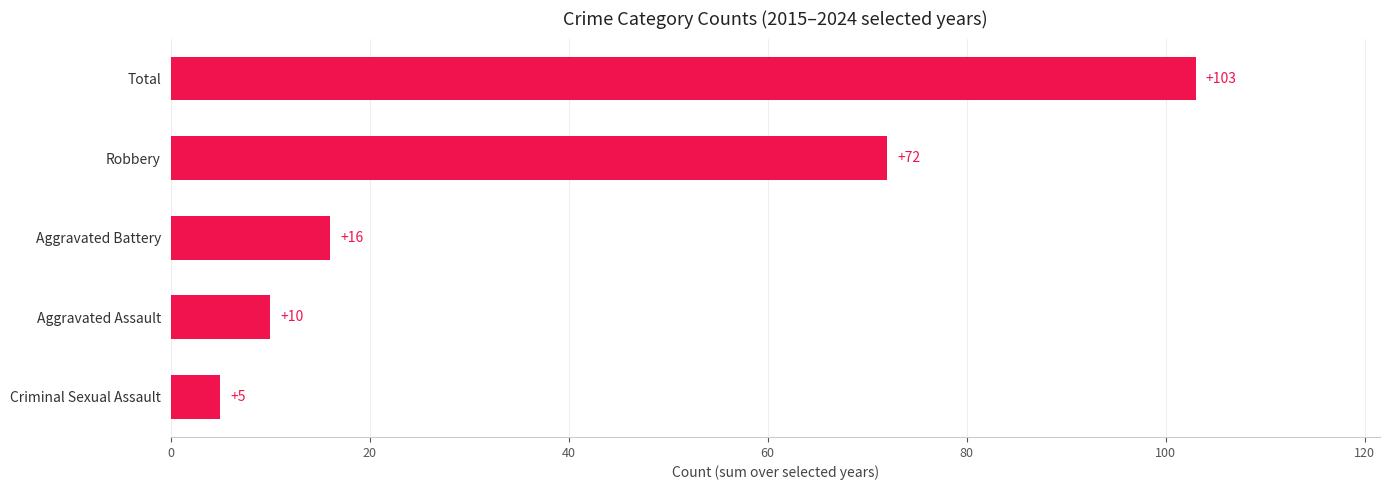

The value at Aggravated Battery is 23. True or false?

False